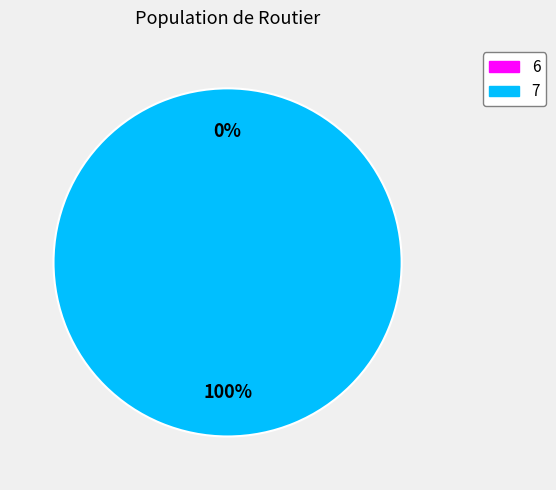

Is it true that 6 is 1% of the pie?

False